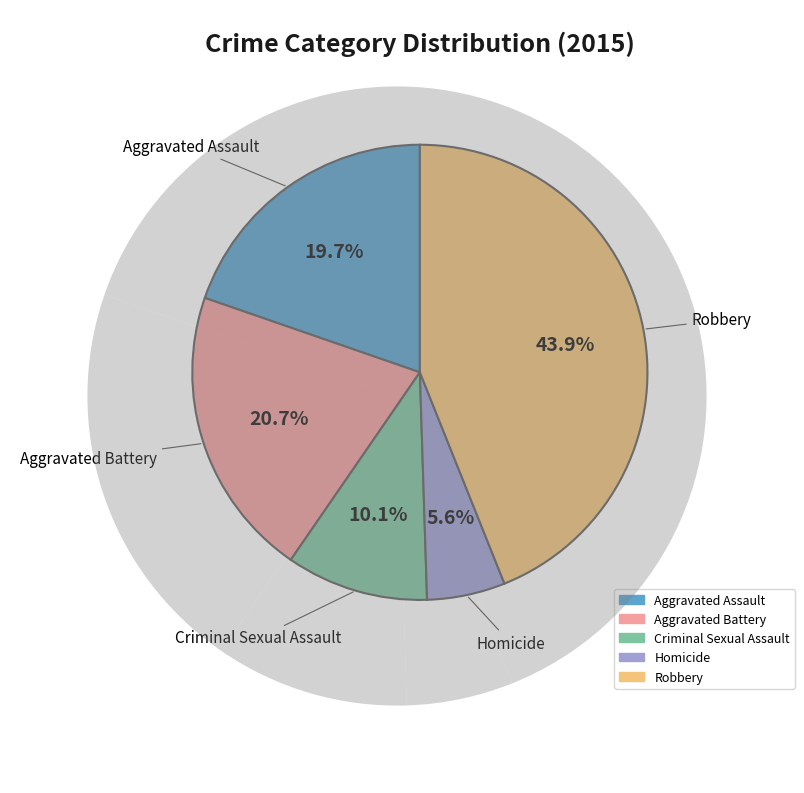

To the nearest percent, what is the combined percentage of Robbery and Aggravated Battery?

65%